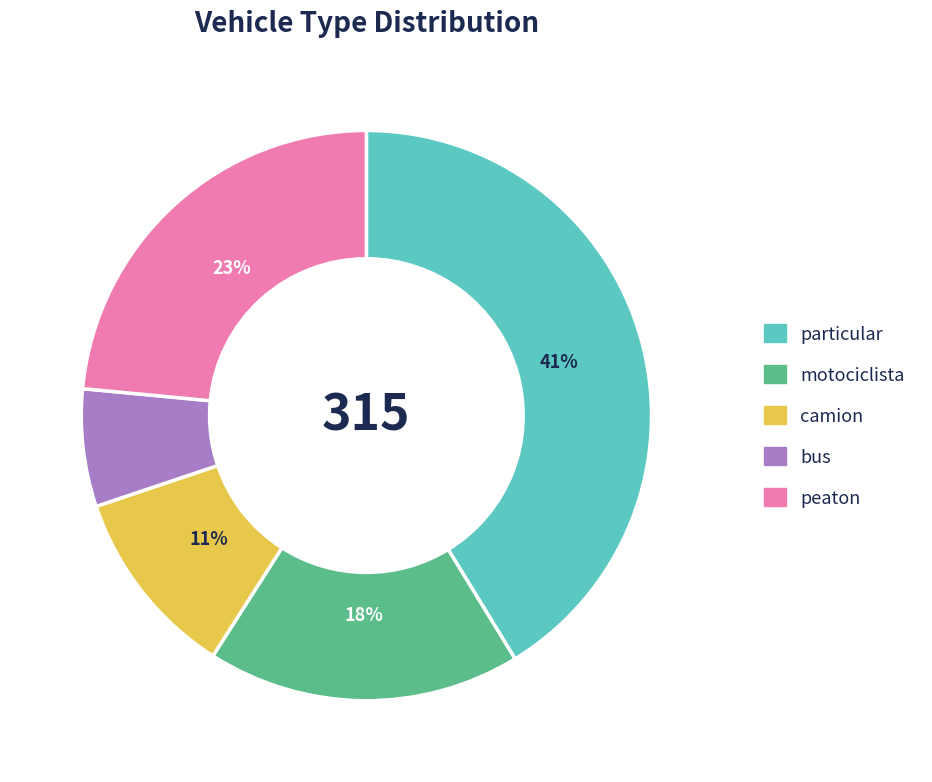

Which slice is the largest?

particular